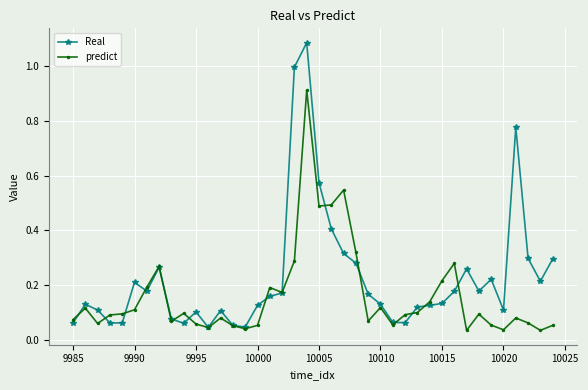

List the series in order of their peak value, lowest first.

predict, Real